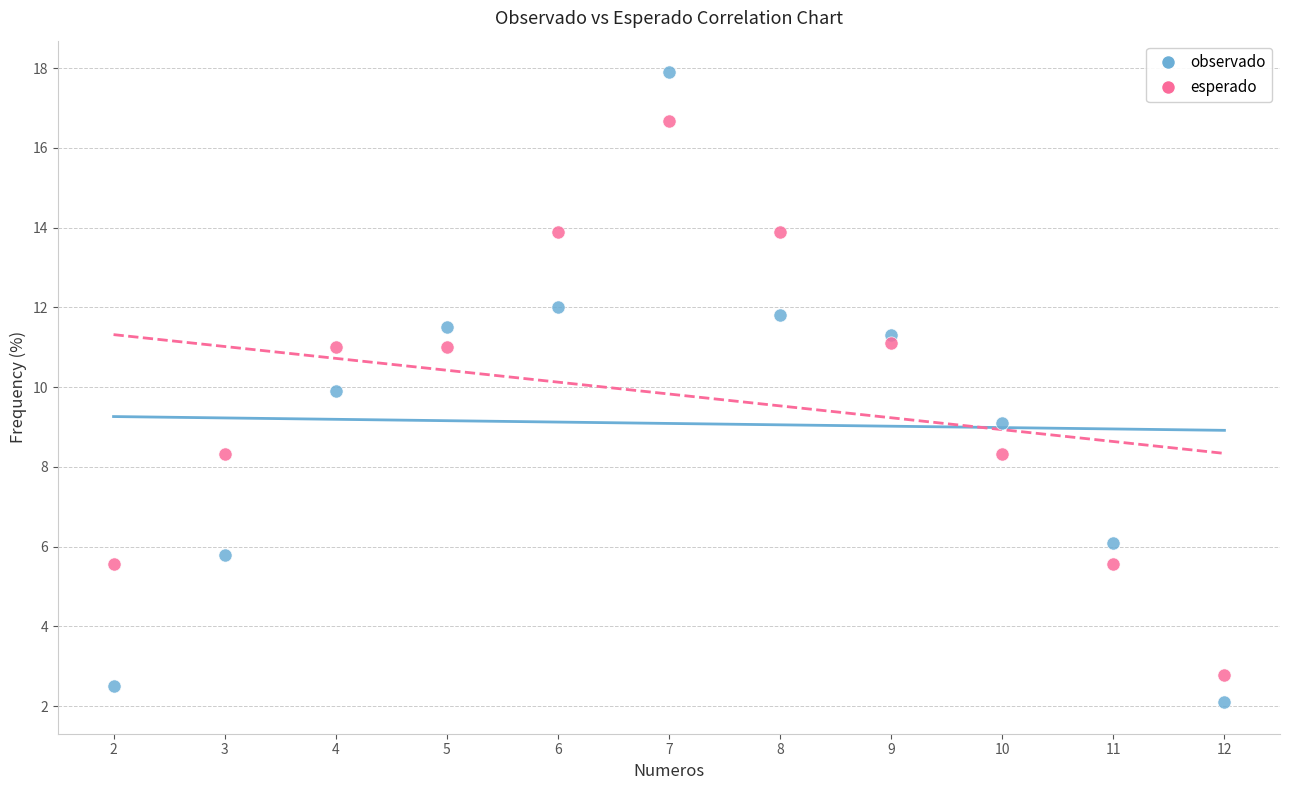

Which series has the widest spread of Y values?

observado